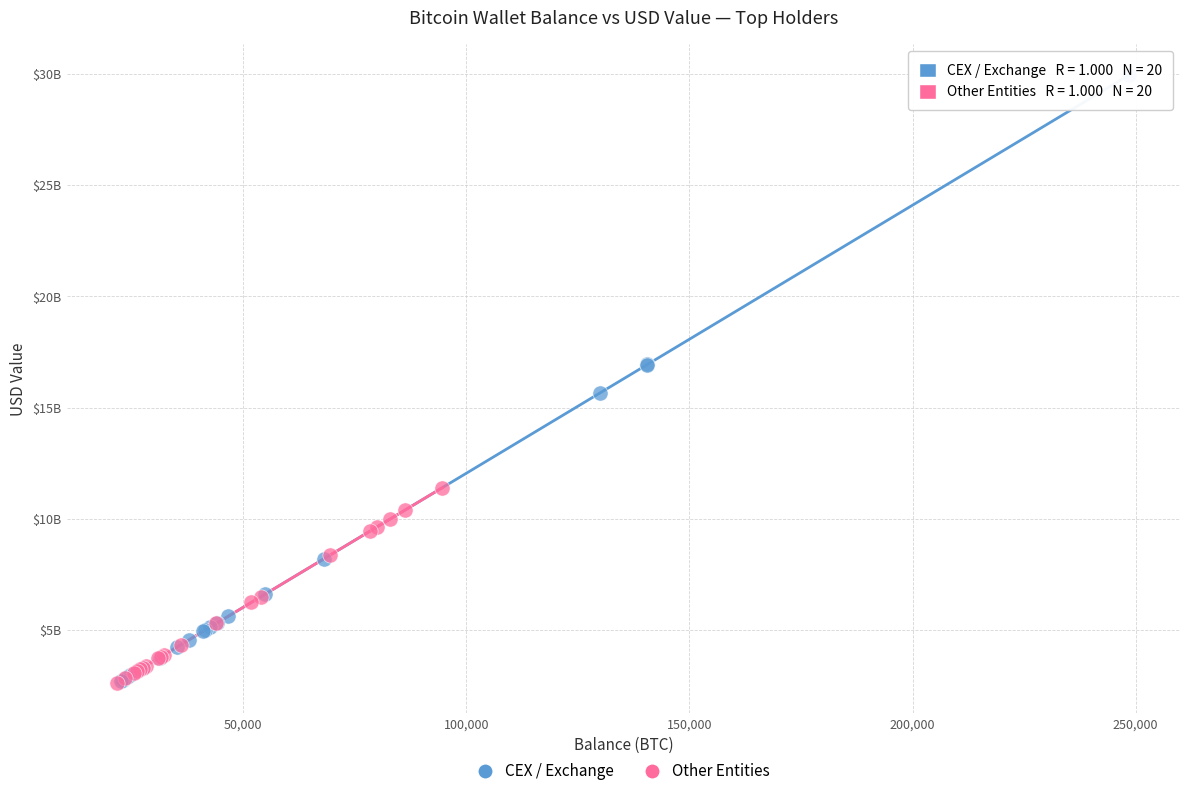

What are all the series names shown in the legend?

CEX / Exchange, Other Entities